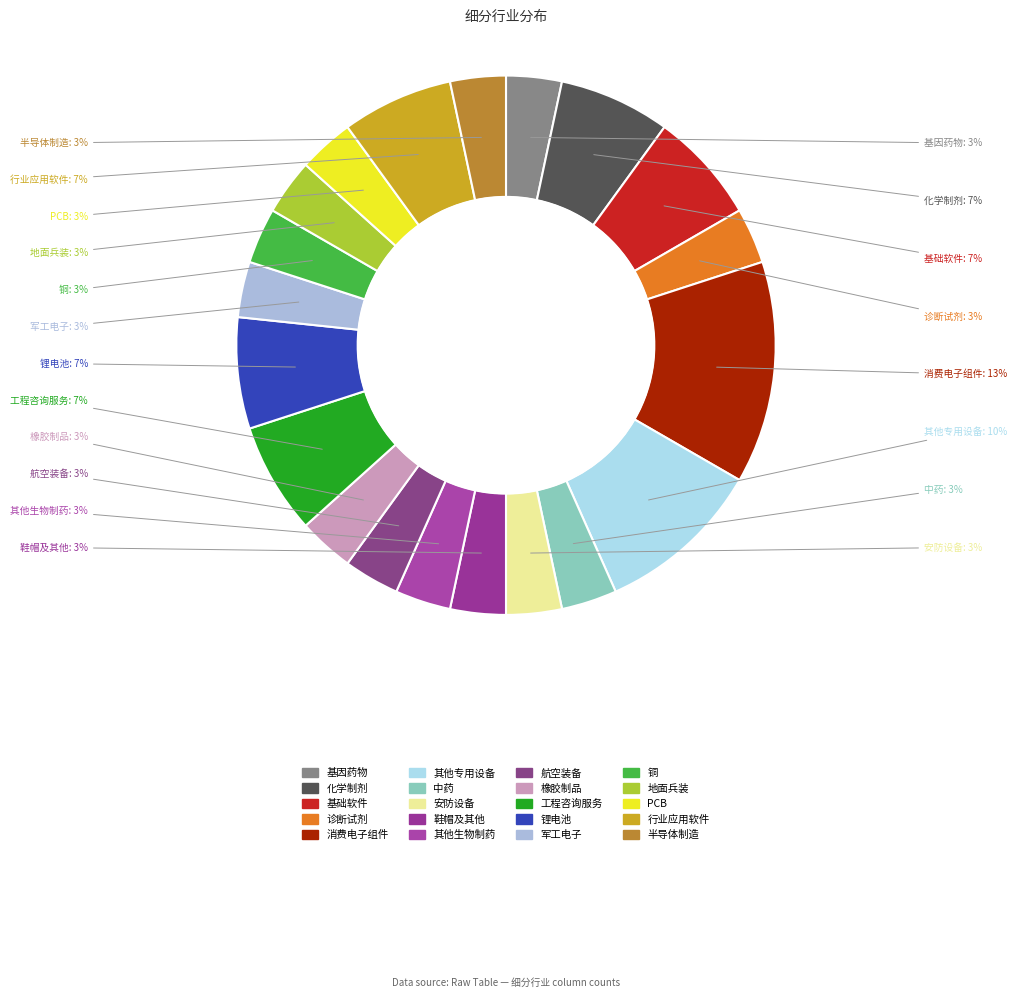

To the nearest percent, what percentage of the pie is 航空装备?

3%